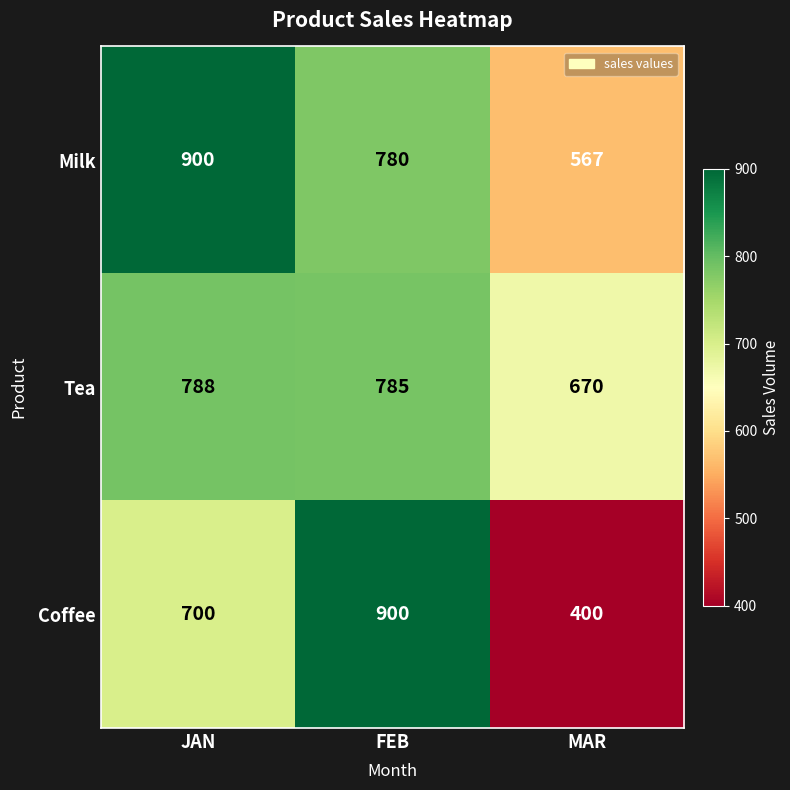

Reading left to right, list all the values displayed in this chart.

Milk: 900	780	567
Tea: 788	785	670
Coffee: 700	900	400